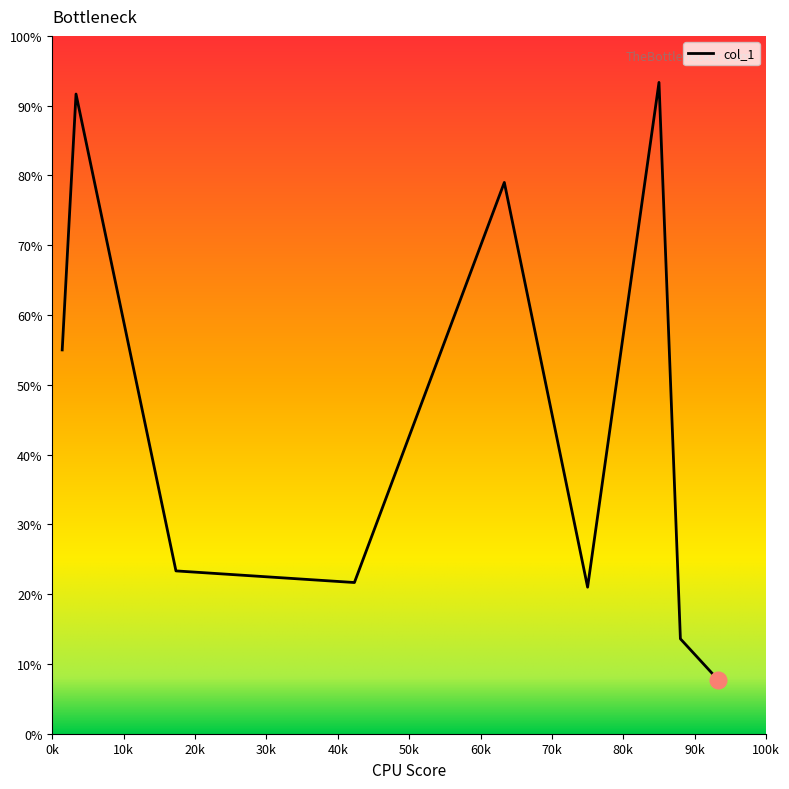

What is the maximum value shown in the chart?

93.3